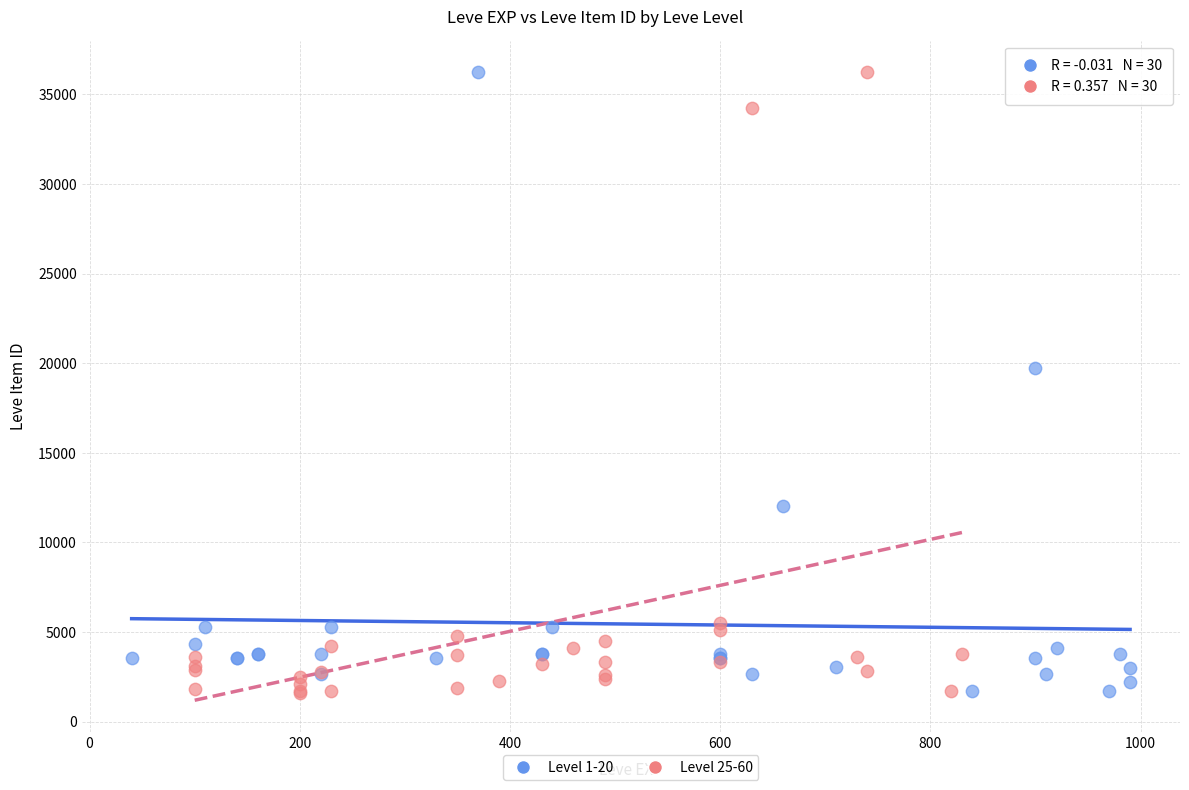

What are all the series names shown in the legend?

Level 1-20, Level 25-60